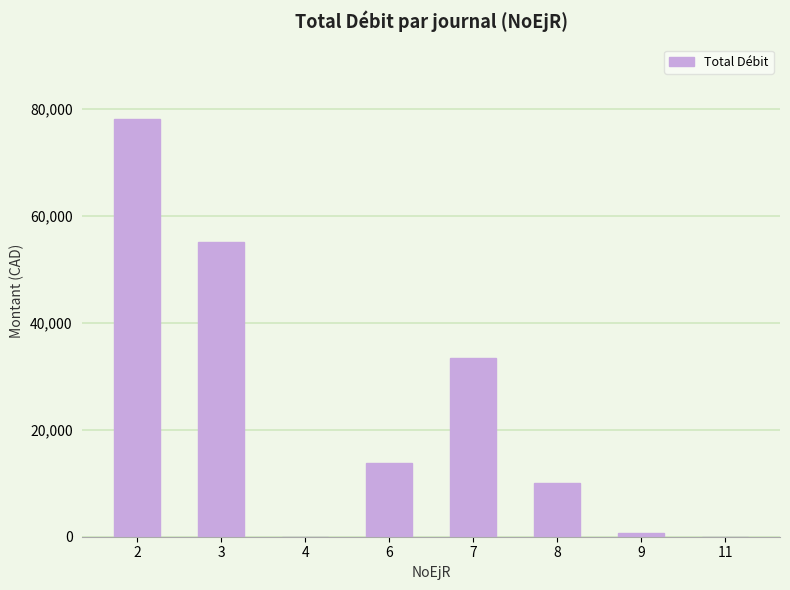

What is the change in value from 9 to 11?

-610.3